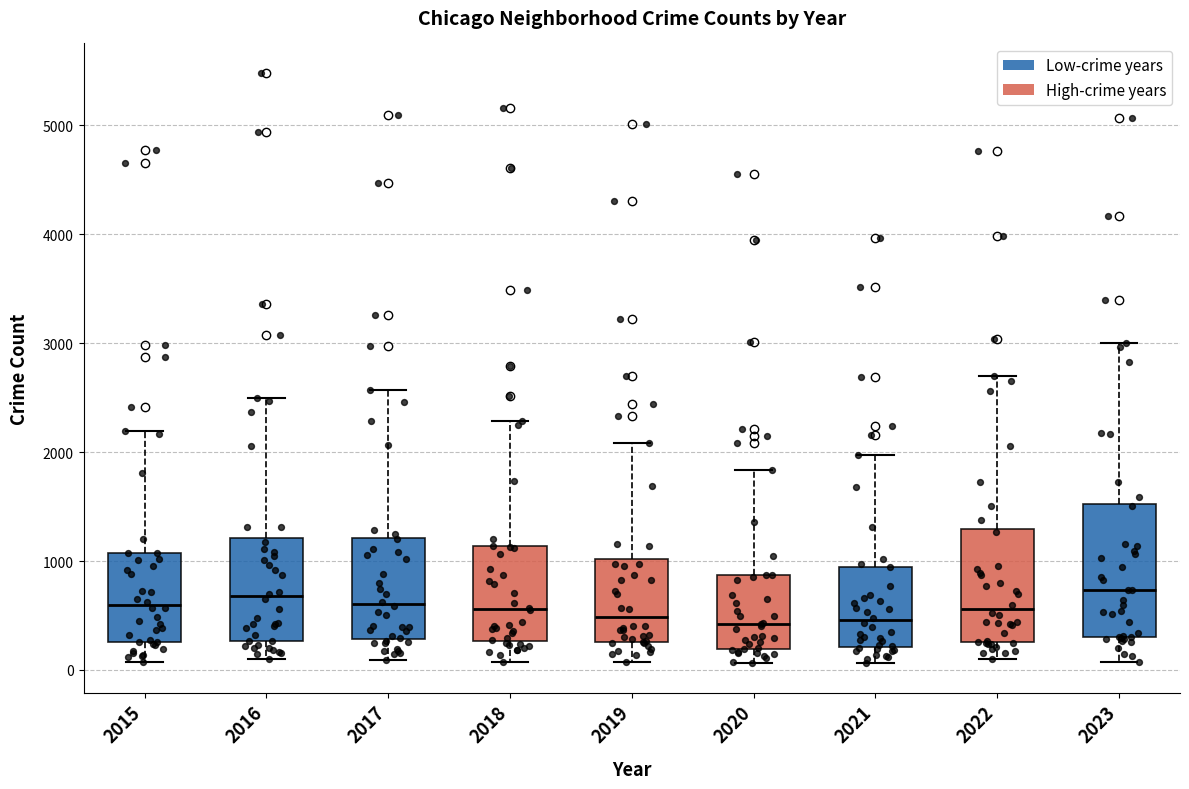

Where does the upper whisker of the box at x = 2022 end on the y-axis? The values are not printed on the chart, so give them approximately, as read against the axis.

2700